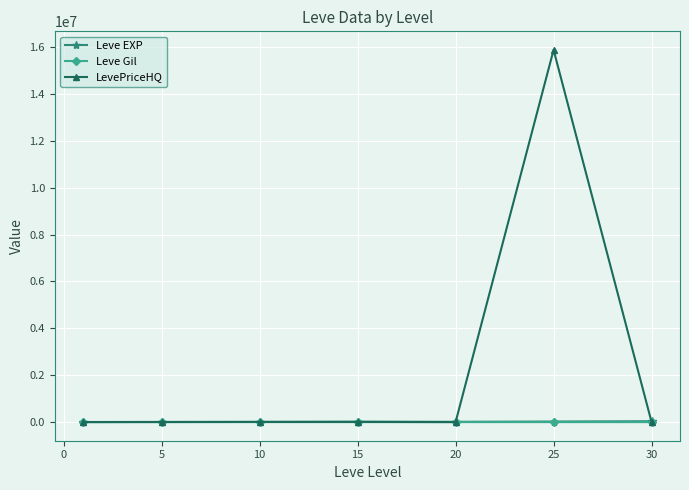

Which series has the largest total across all categories?

LevePriceHQ